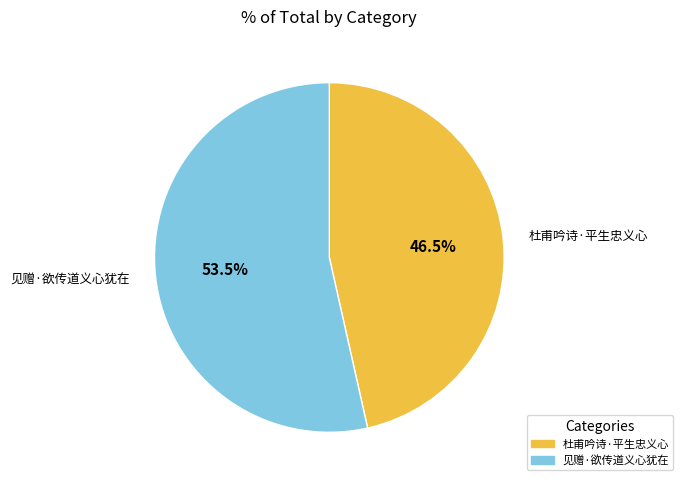

Rank the categories by value from lowest to highest.

杜甫吟诗·平生忠义心, 见赠·欲传道义心犹在